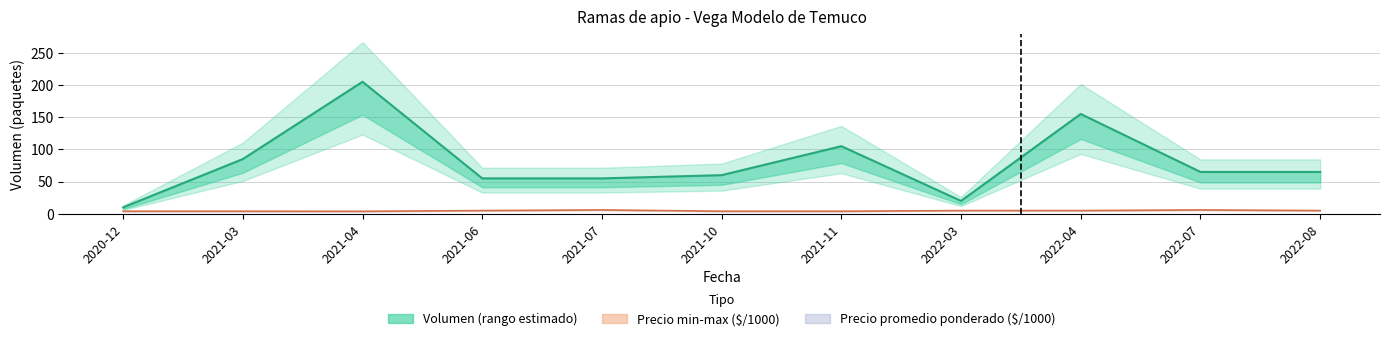

Rank the categories by Precio minimo value from highest to lowest.

2021-07, 2022-07, 2021-06, 2022-03, 2022-04, 2022-08, 2020-12, 2021-03, 2021-10, 2021-11, 2021-04